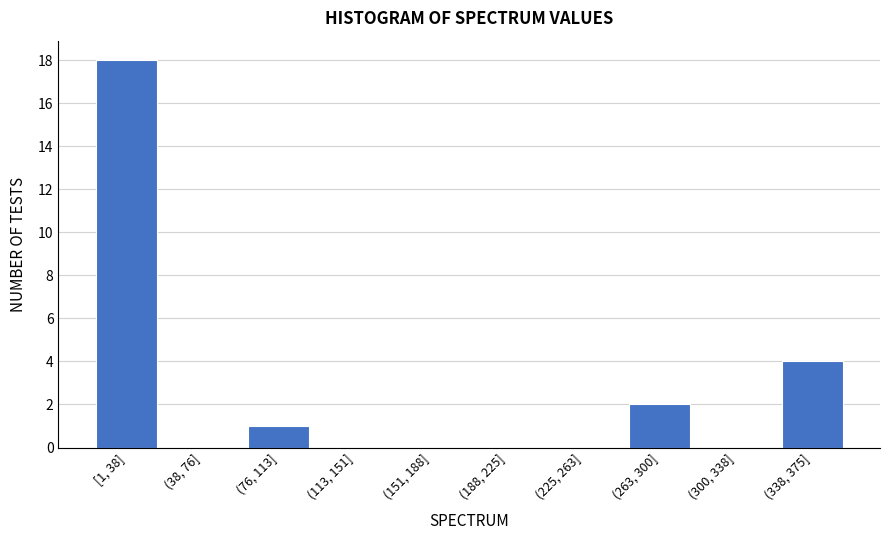

Reading right to left, extract all data points from this chart.

(338, 375]=4	(300, 338]=0	(263, 300]=2	(225, 263]=0	(188, 225]=0	(151, 188]=0	(113, 151]=0	(76, 113]=1	(38, 76]=0	[1, 38]=18